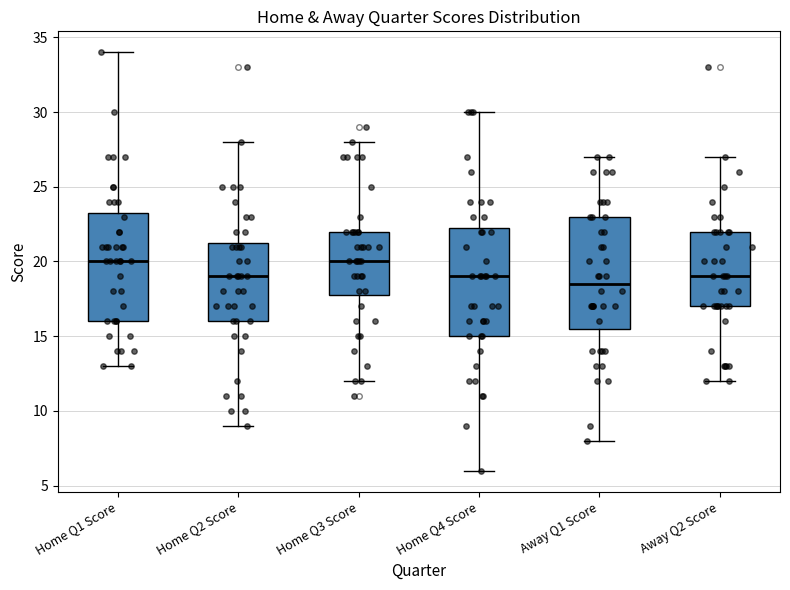

Where does the upper whisker of the box for Home Q2 Score end on the y-axis? The values are not printed on the chart, so give them approximately, as read against the axis.

28.0